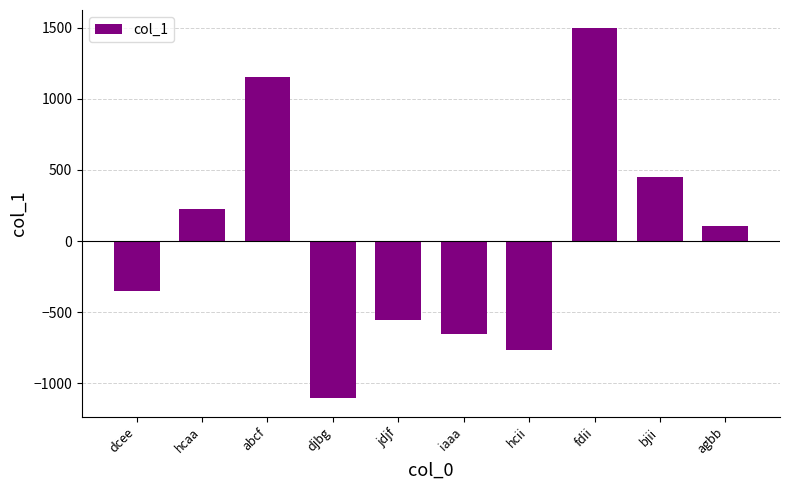

What is the change in value from abcf to agbb?

-1051.0